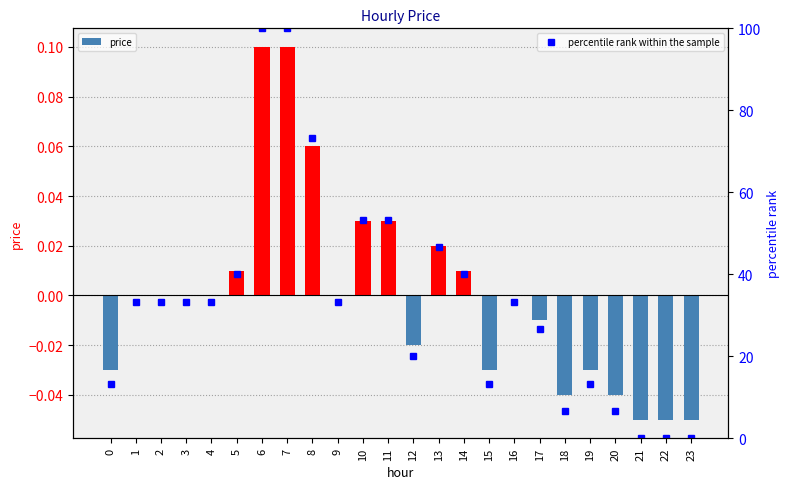

What is the minimum value shown in the chart?

-0.1